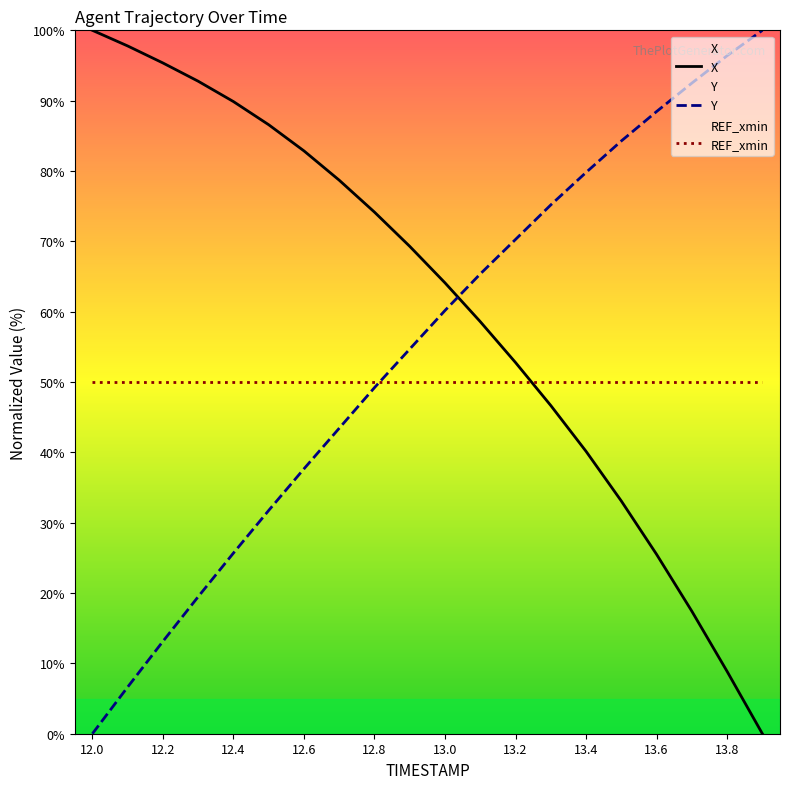

Rank the series by their average value, from highest to lowest.

X, Y, REF_xmin